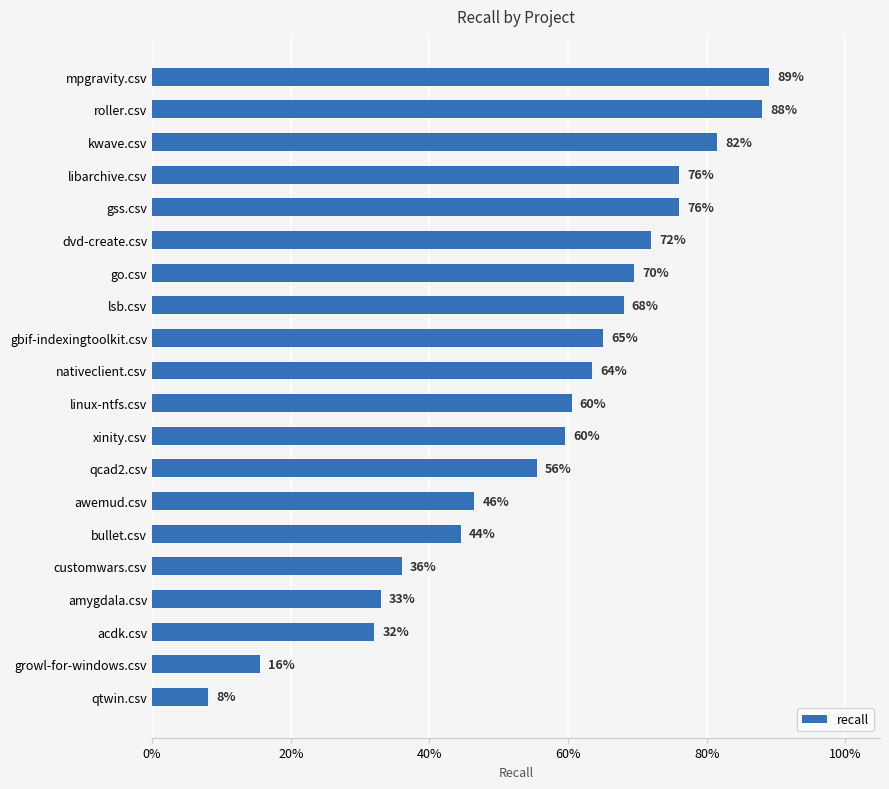

What is the difference between the maximum and second lowest values?

0.7